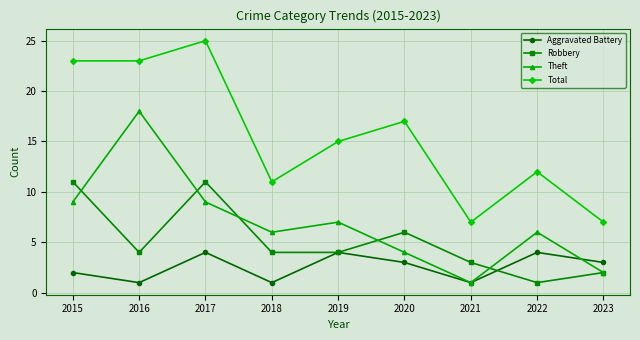

True or false: Robbery has more than 2 interior local peaks.

False